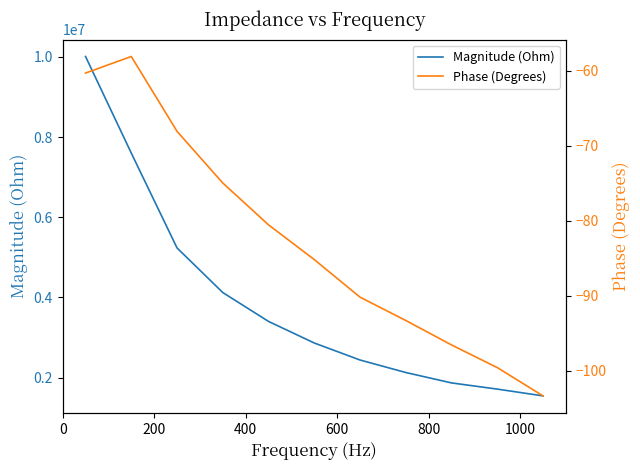

At how many categories does at least one series exceed 9268134?

1